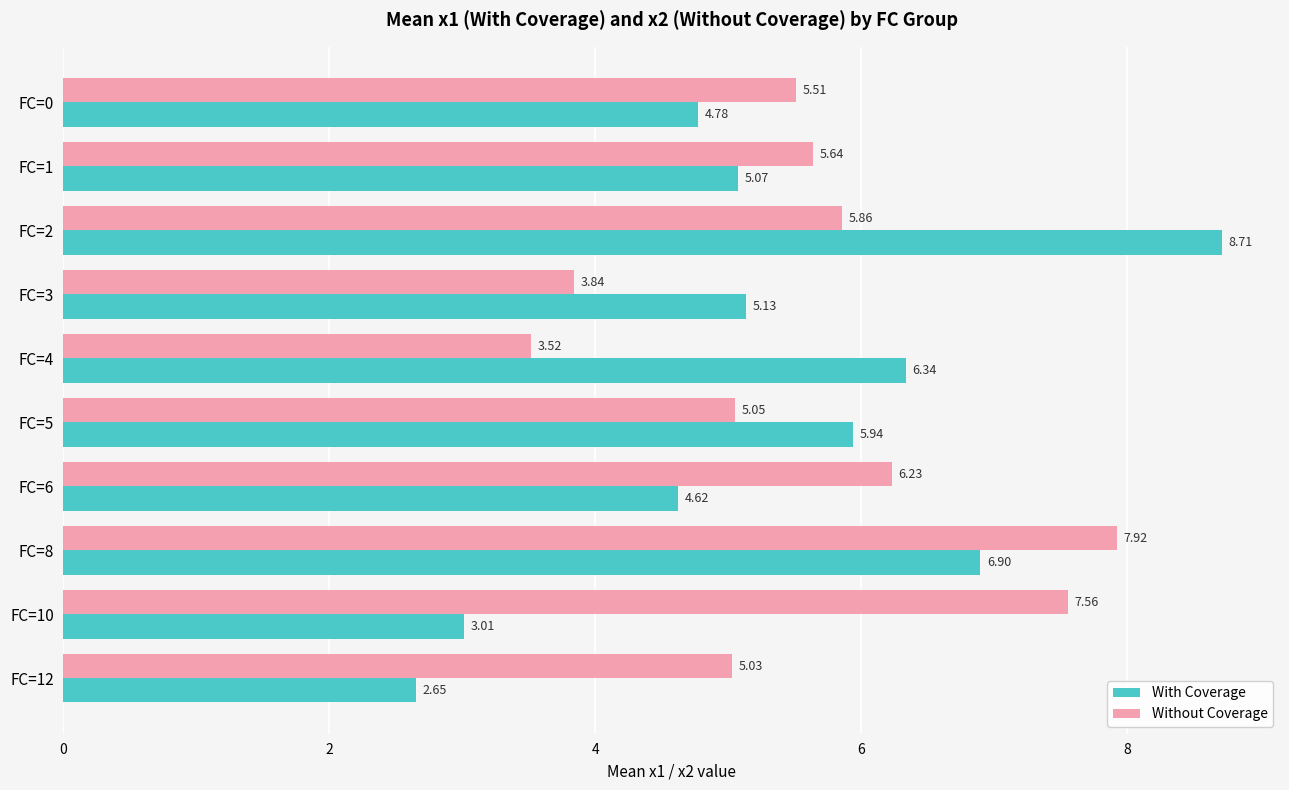

What is the total value across all series at FC=10?

10.6